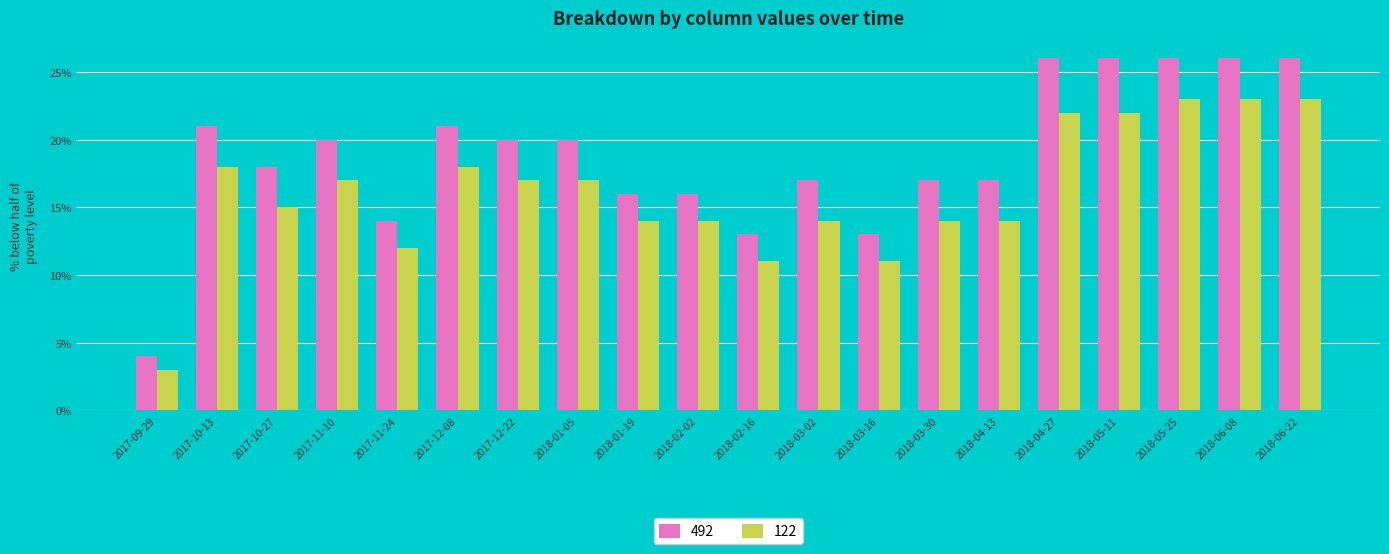

What is the minimum value shown in the chart?

3